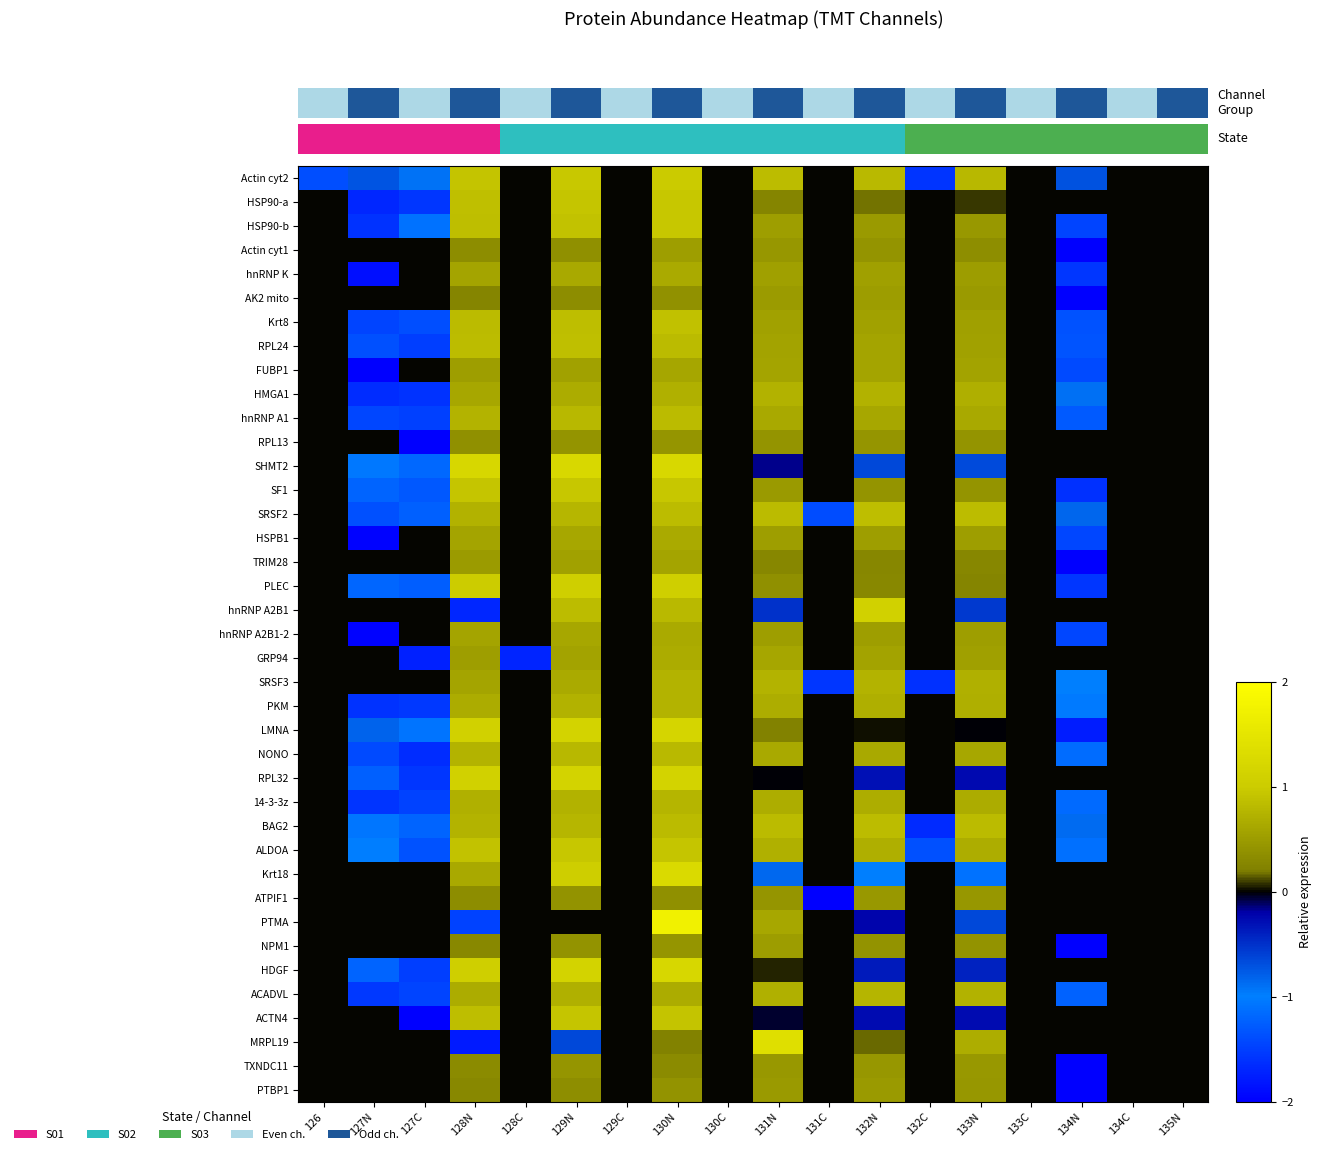

What is the total value across all series at 133N?

12.9